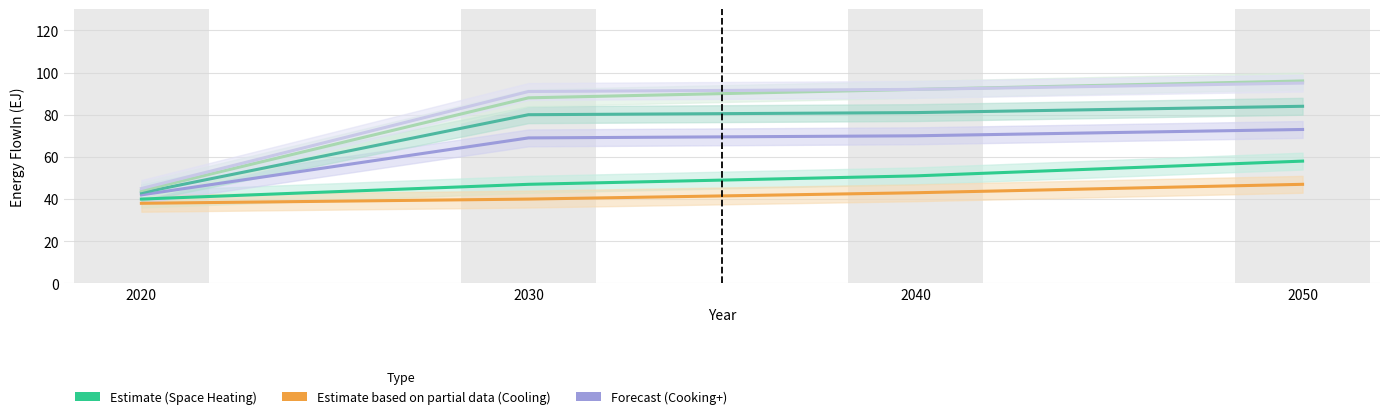

Count the number of categories in the chart.

4